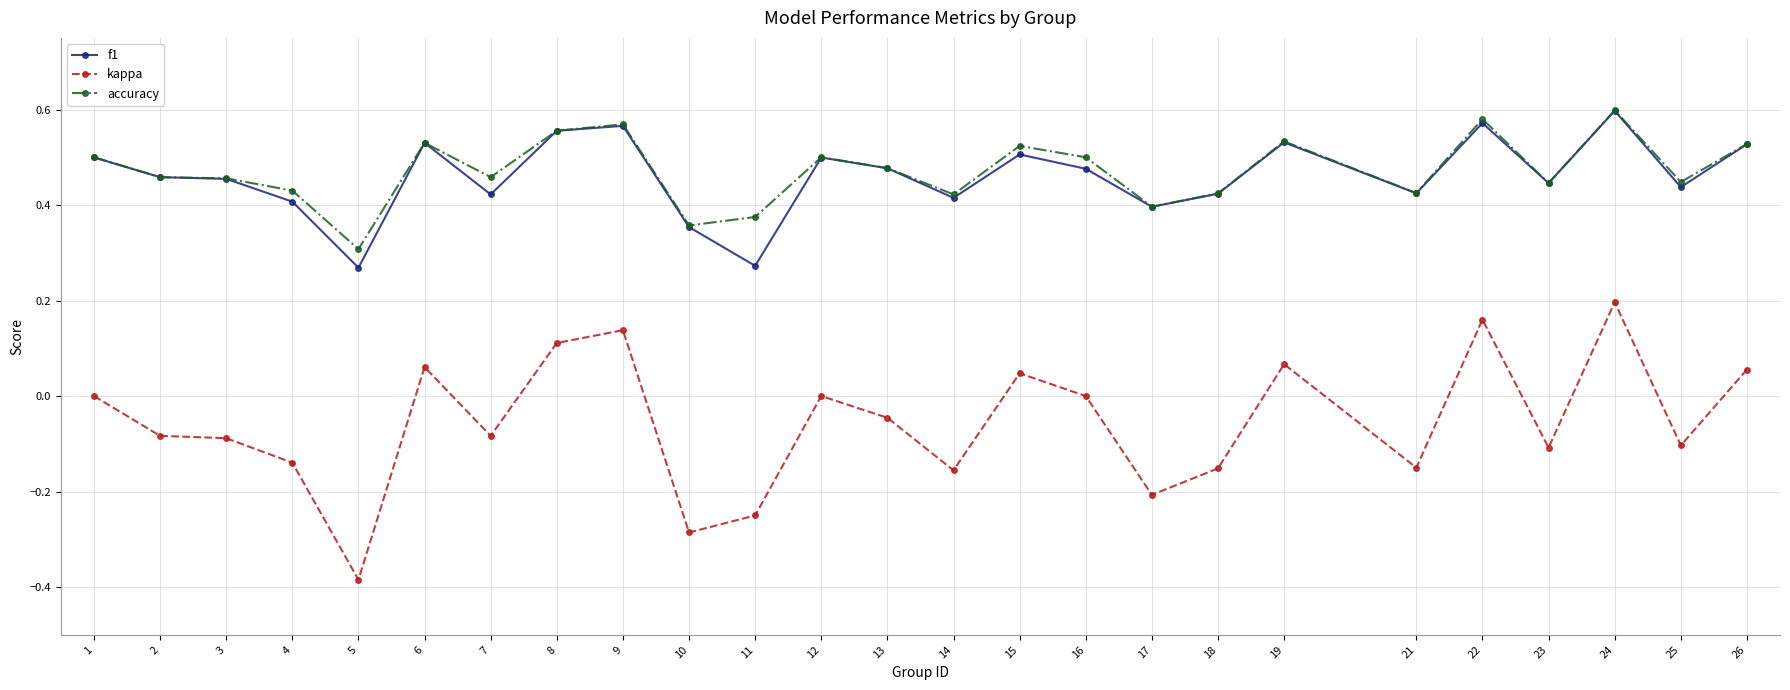

Between 6 and 7, which series saw the biggest shift?

kappa